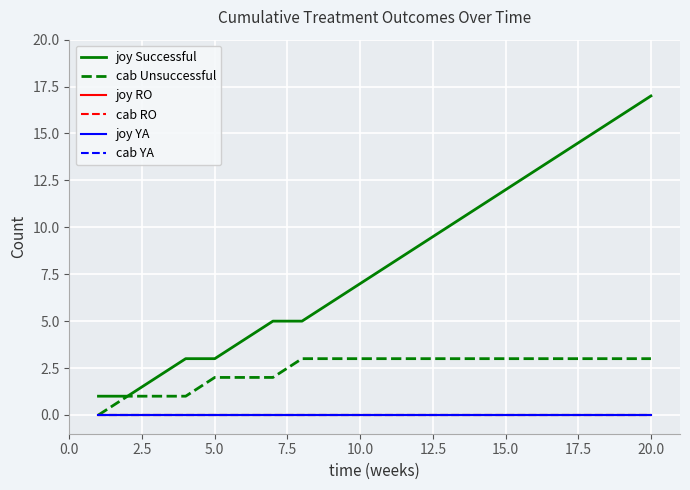

True or false: cab Unsuccessful and joy Successful intersect in this chart.

False